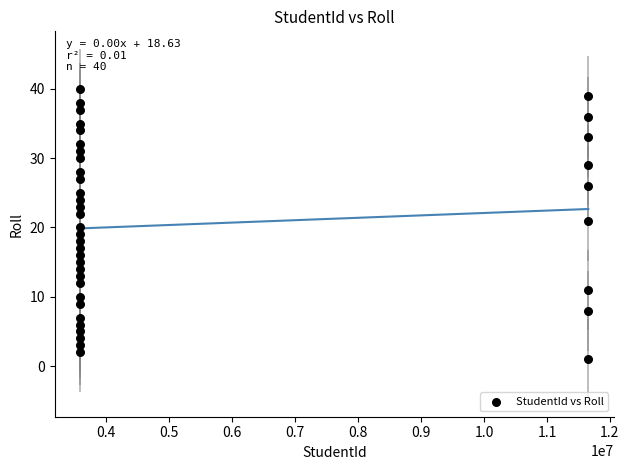

What is the range of Y values (max minus min)?

39